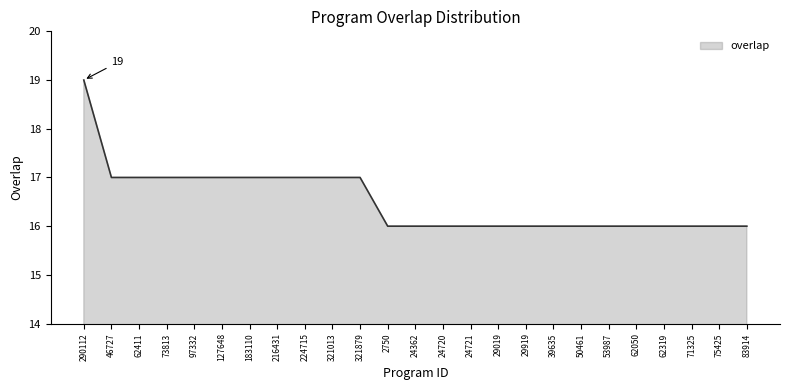

What is the greatest value displayed?

19